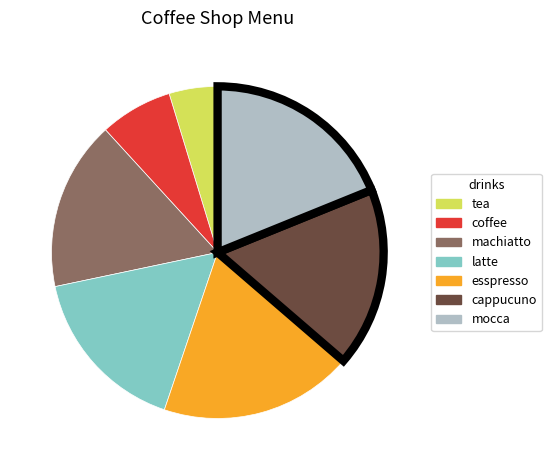

Is the sum of mocca and latte greater than half?

No